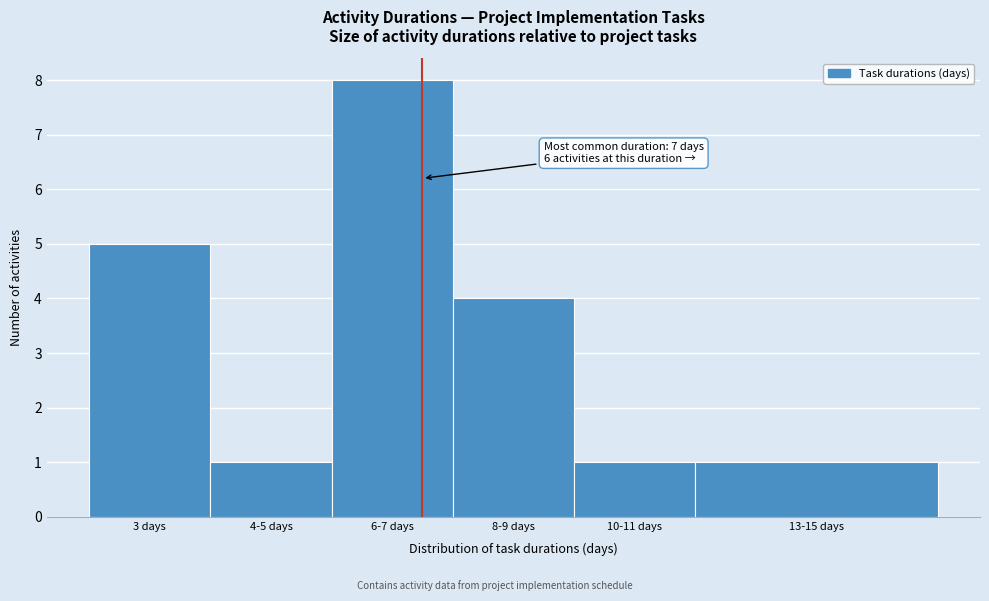

Reading left to right, transcribe all the data shown in this chart.

5	1	8	4	1	1